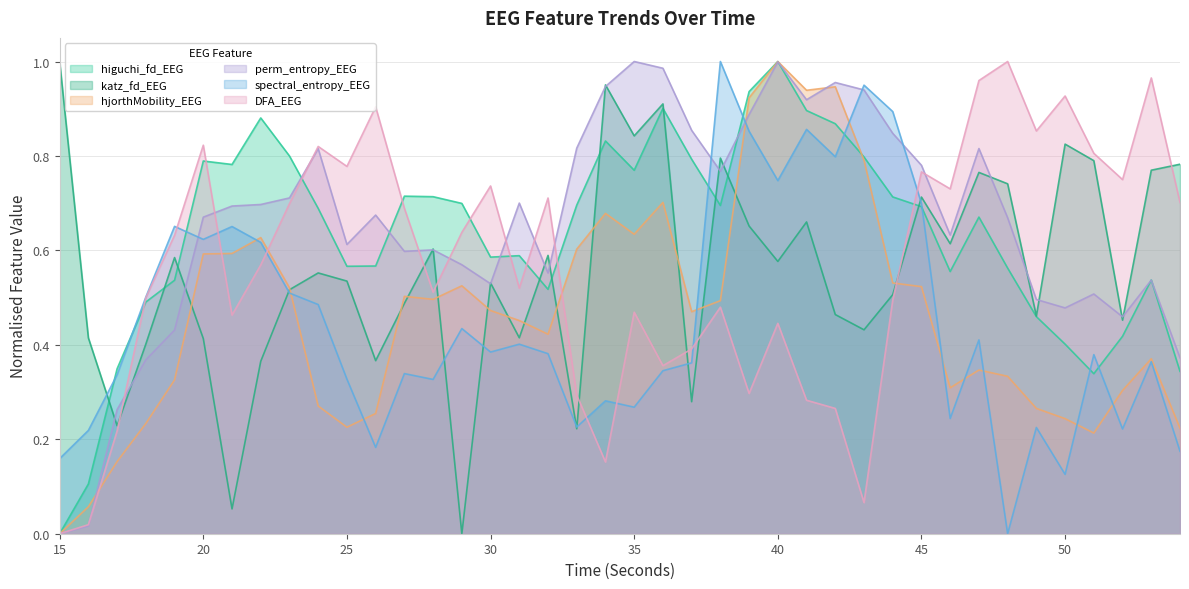

Between 15 and 46, which is larger?

46